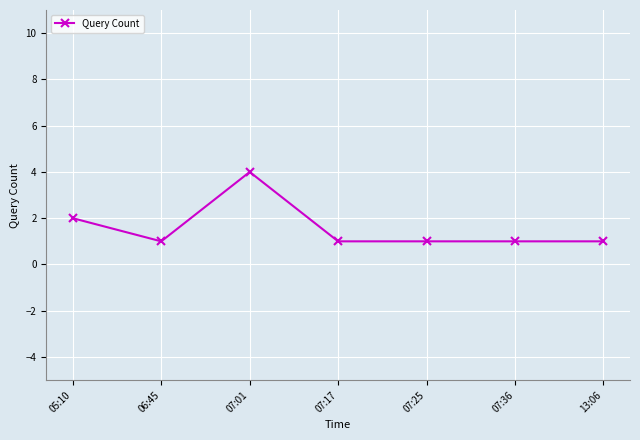

What is the sum of the values at 06:45 and 07:36?

2